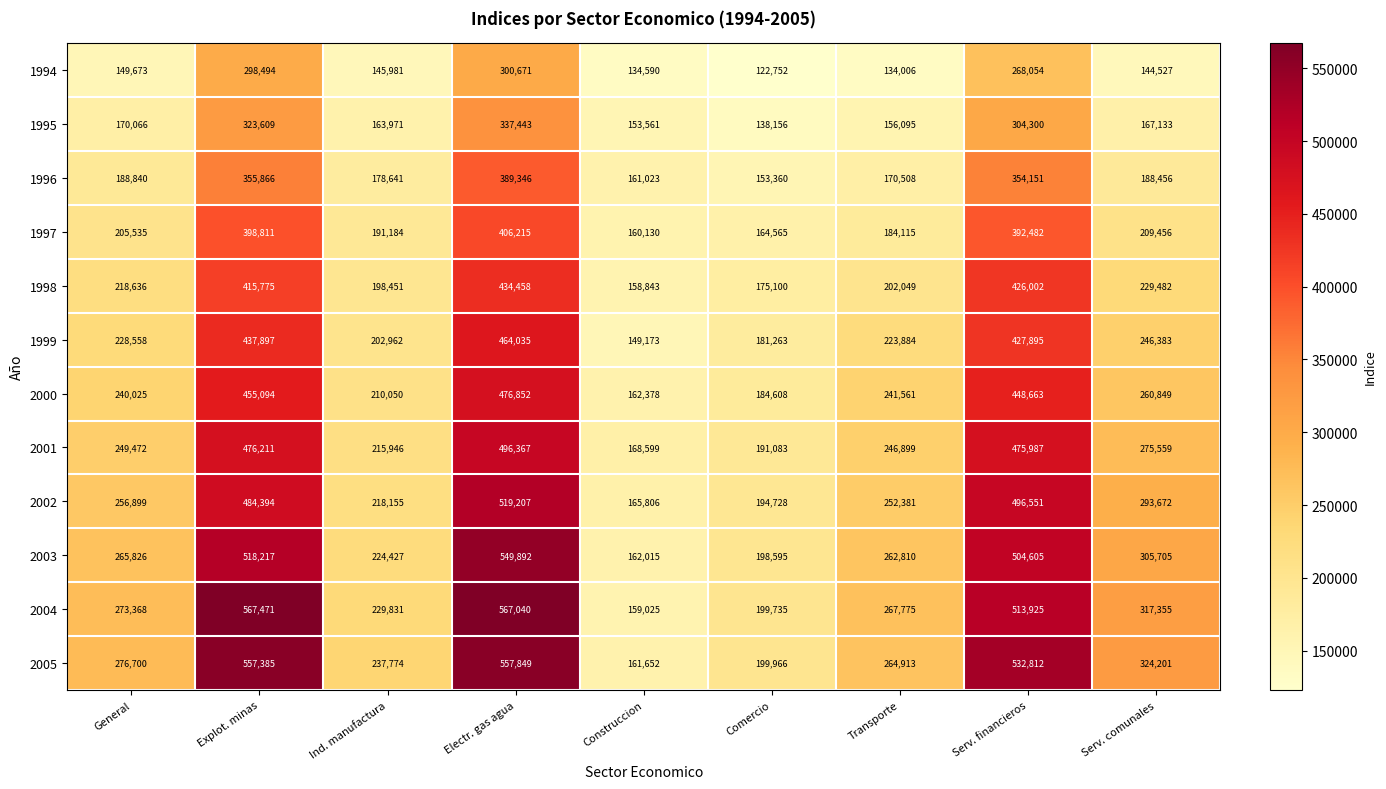

What is the sum of the 2001 values at Serv. comunales and Ind. manufactura?

491505